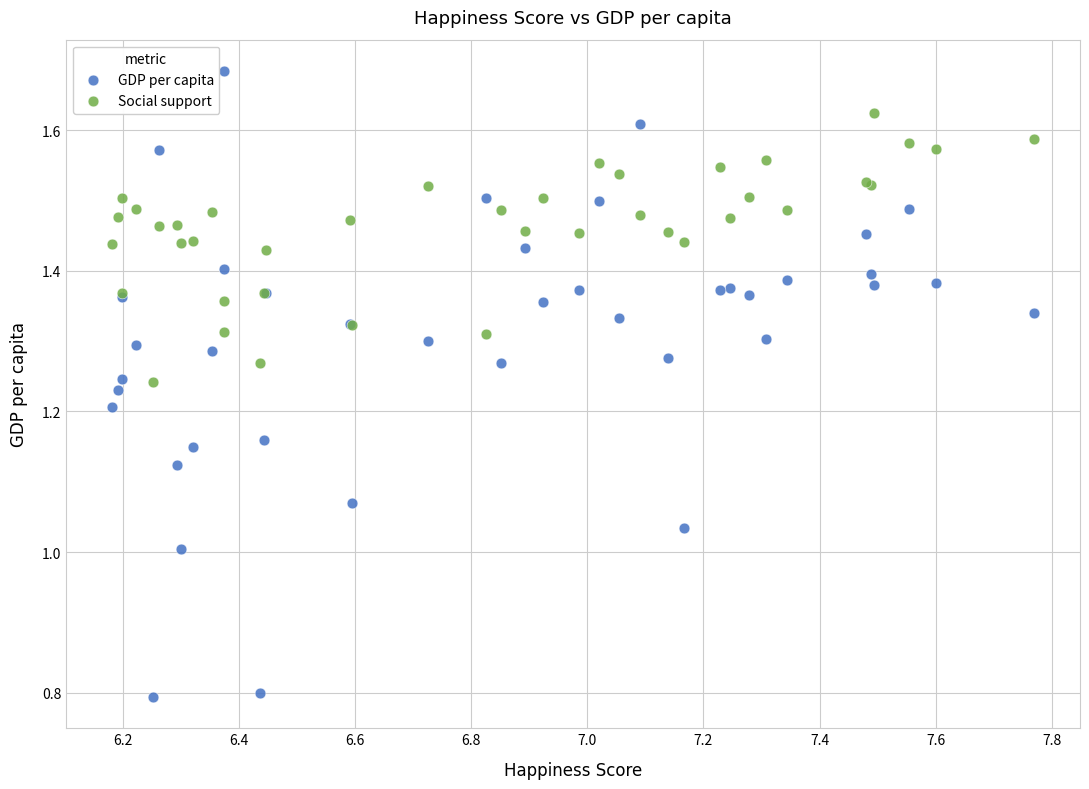

Which series contains the lowest Y value?

GDP per capita